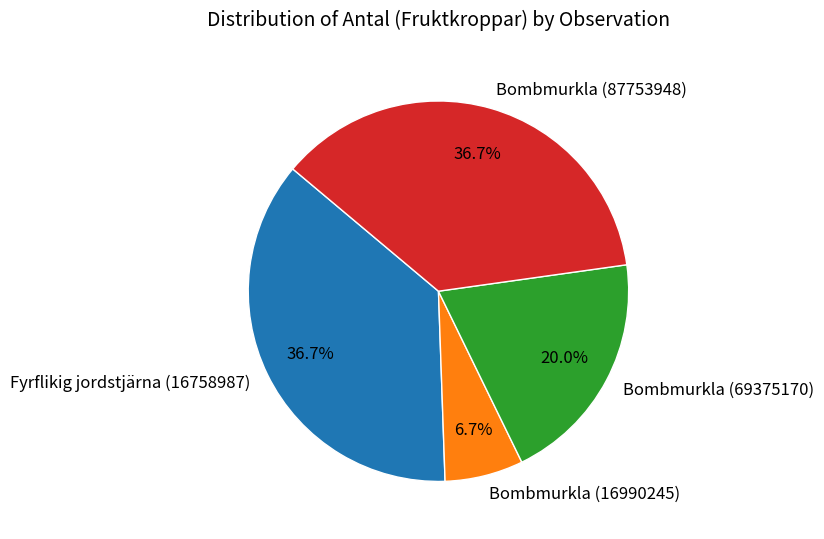

To the nearest percent, what is the combined percentage of Bombmurkla (87753948) and Fyrflikig jordstjärna (16758987)?

73%